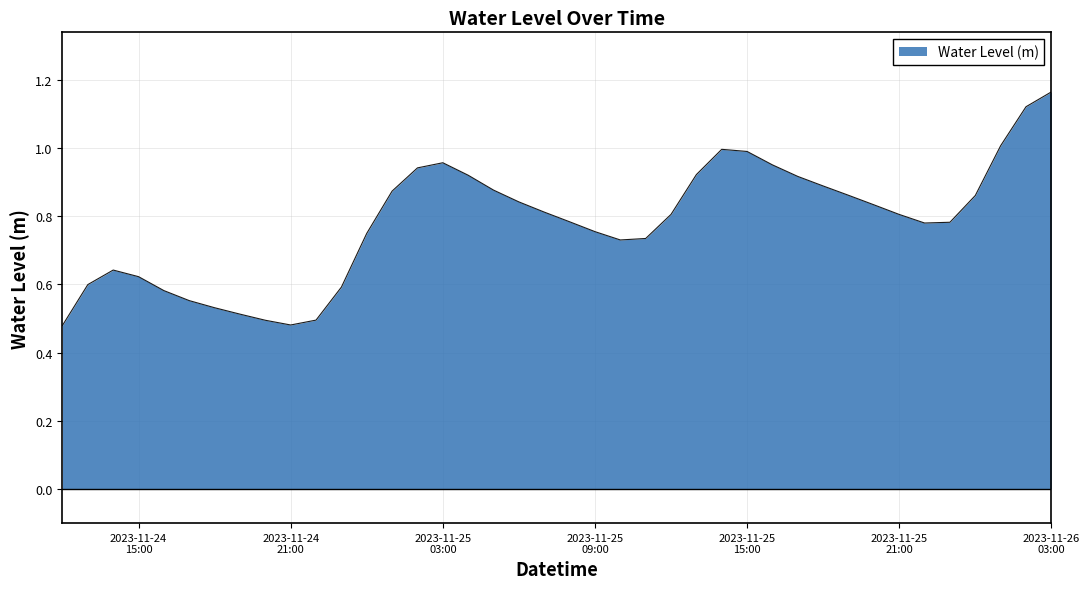

How many interior local peaks (higher than both neighbors) does the data have?

3